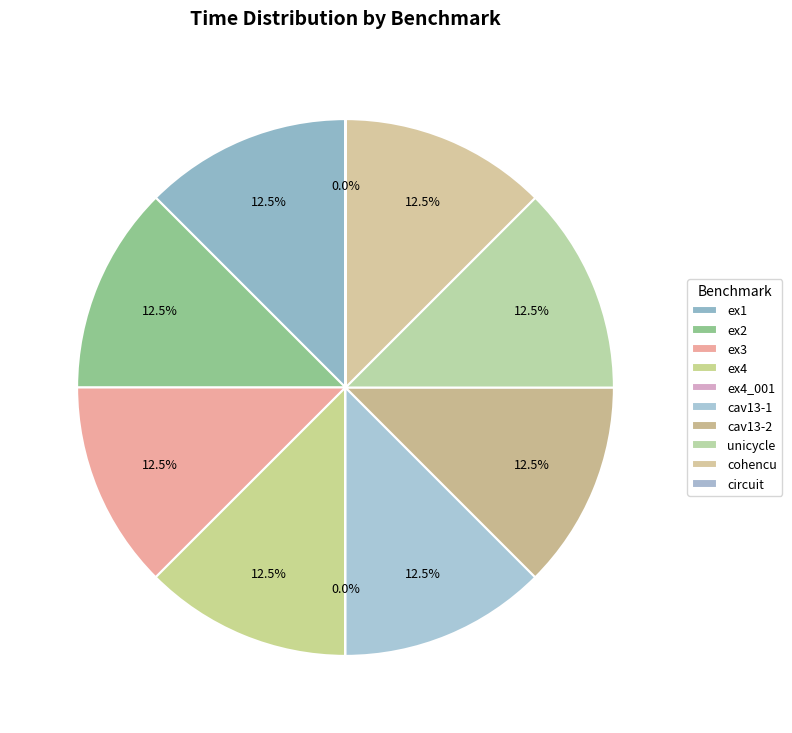

Do ex4_001 and ex1 together represent more than half of the pie?

No